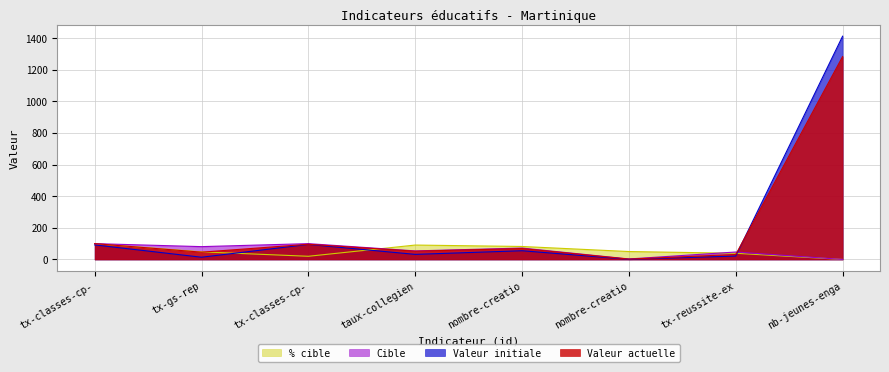

What is the difference between the second highest and second lowest values in the Valeur actuelle series?

68.5